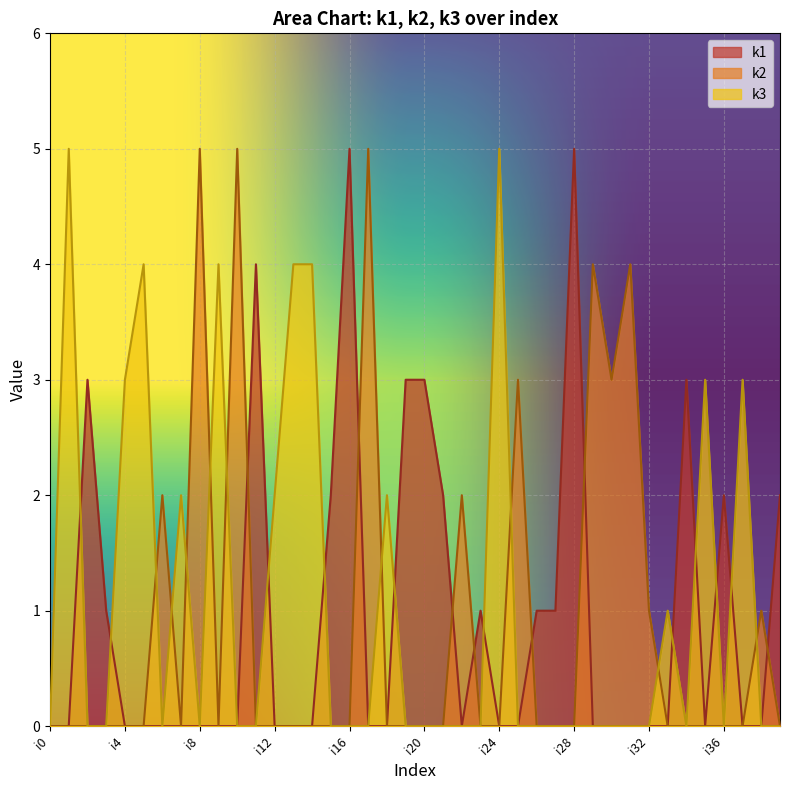

What is the value of the k2 point at the 31st from the left?

3